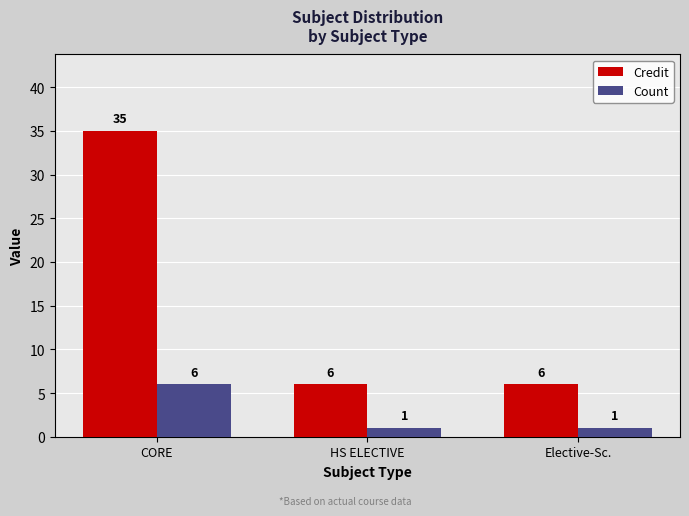

What is the value of the Credit bar at the 3rd from the left?

6